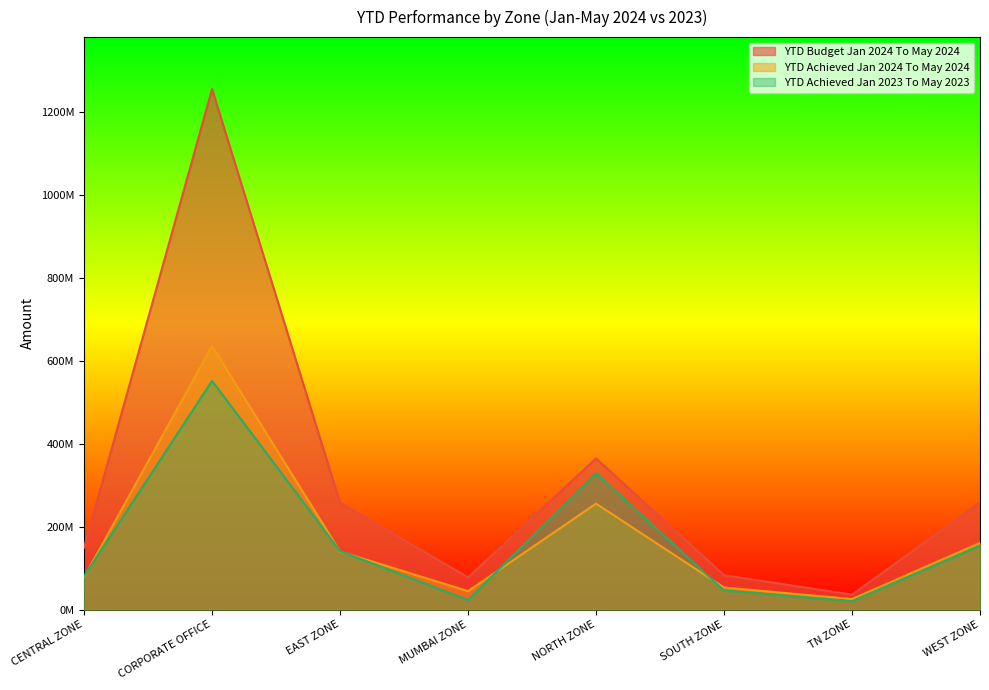

What is the difference between the highest and lowest values at TN ZONE?

15783161.4